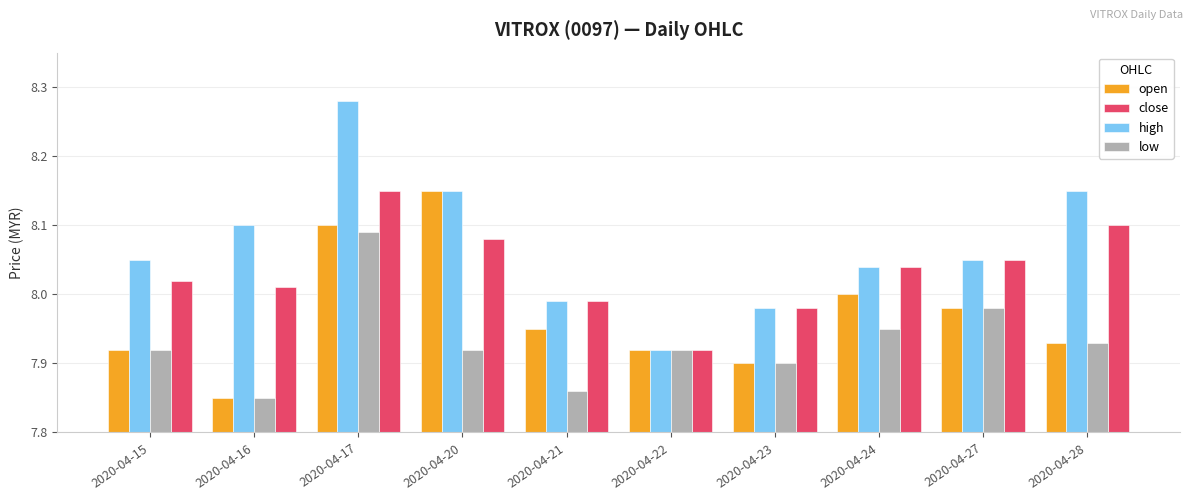

What is the sum of all open values?

79.7